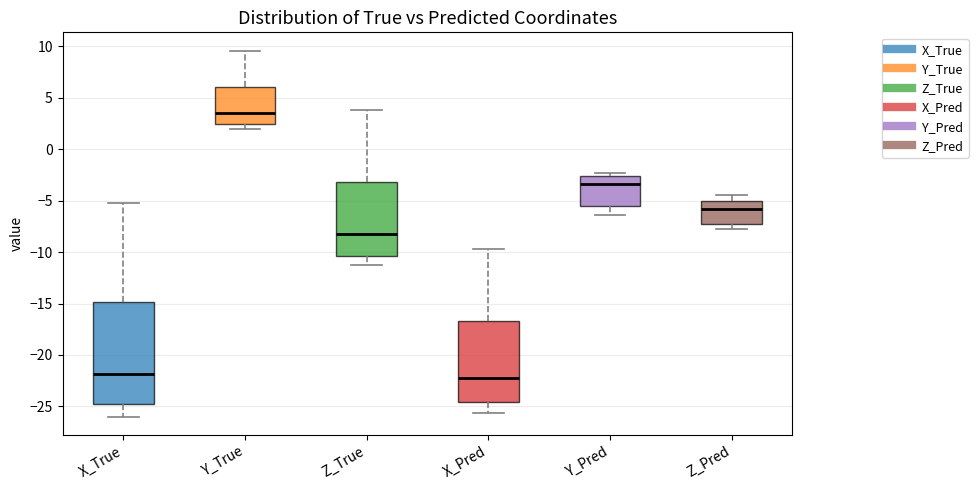

Comparing the boxes themselves (not the whiskers), which one is the tallest?

X_True